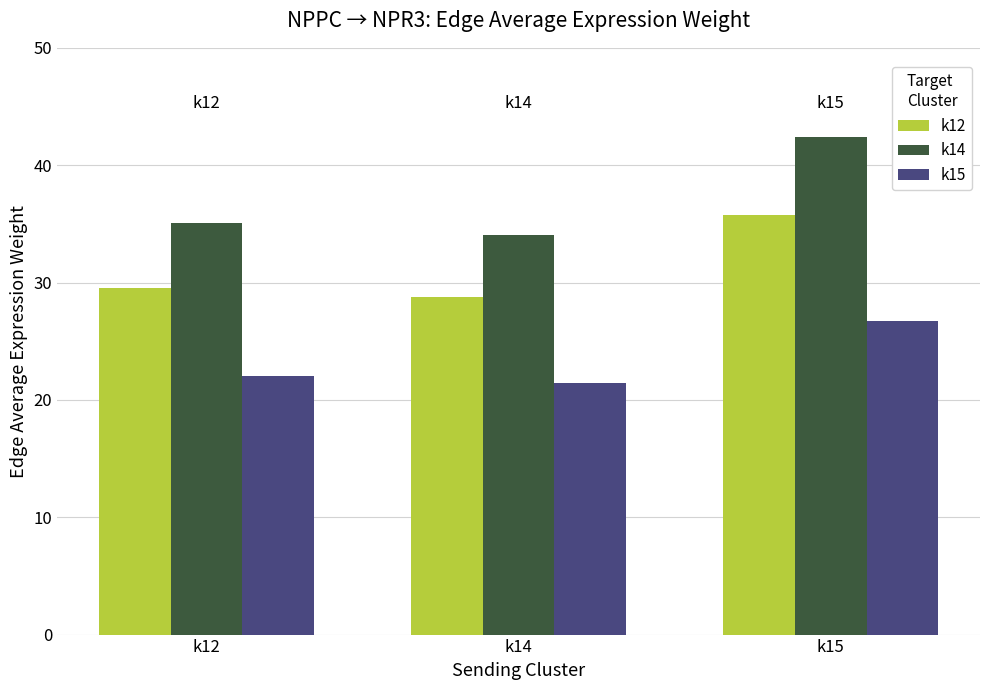

At which label does k15 reach its peak?

k15